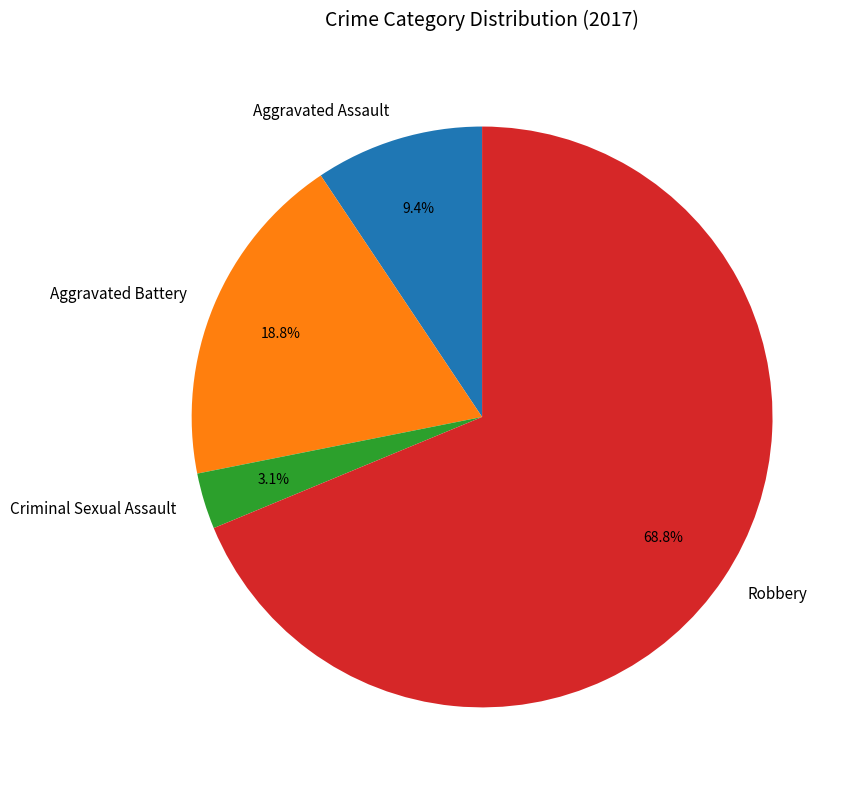

To the nearest percent, what percentage of the pie is Aggravated Assault?

9%